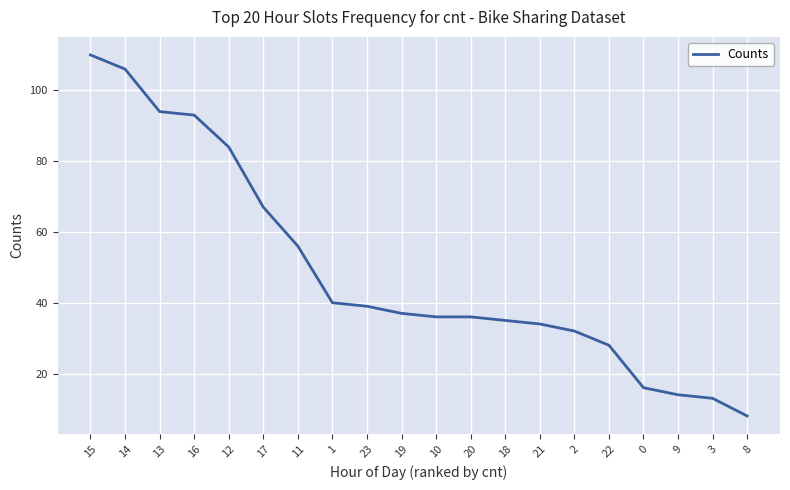

Reading right to left, extract all data points from this chart.

8	13	14	16	28	32	34	35	36	36	37	39	40	56	67	84	93	94	106	110